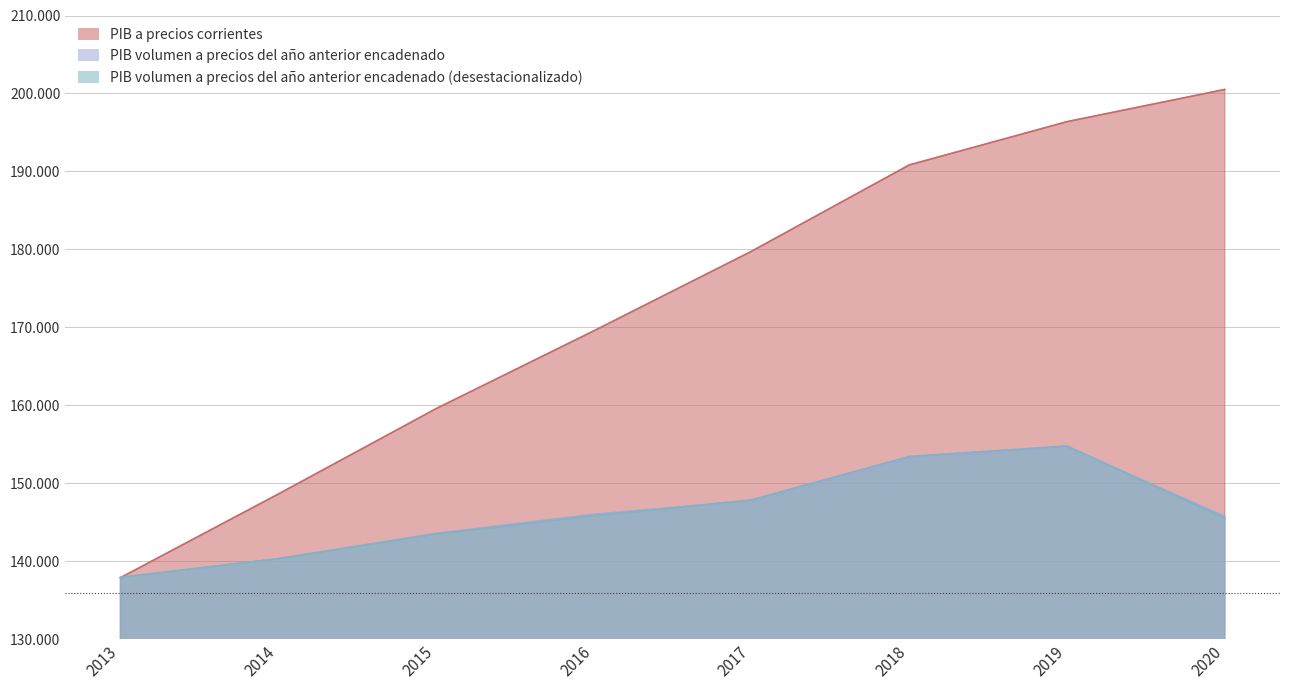

Reading left to right, extract all data points from this chart.

PIB a precios corrientes: 137876	148599	159553	169537	179749	190826	196379	200512
PIB volumen a precios del año anterior encadenado: 137876	140312	143545	146001	147730	153217	154660	145734
PIB volumen a precios del año anterior encadenado (desestacionalizado): 137929	140306	143475	145801	147852	153419	154766	145498